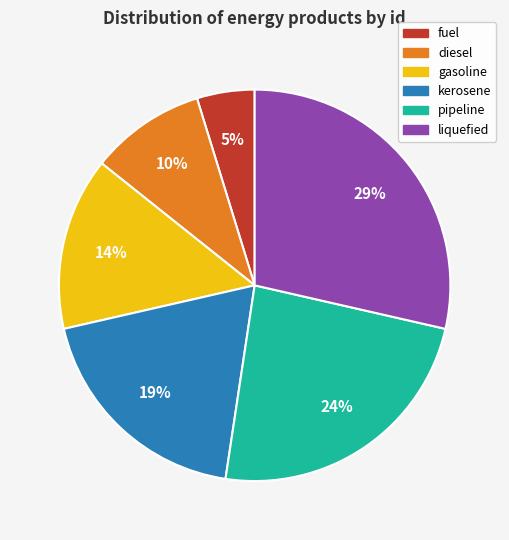

To the nearest percent, what percentage of the pie is kerosene?

19%